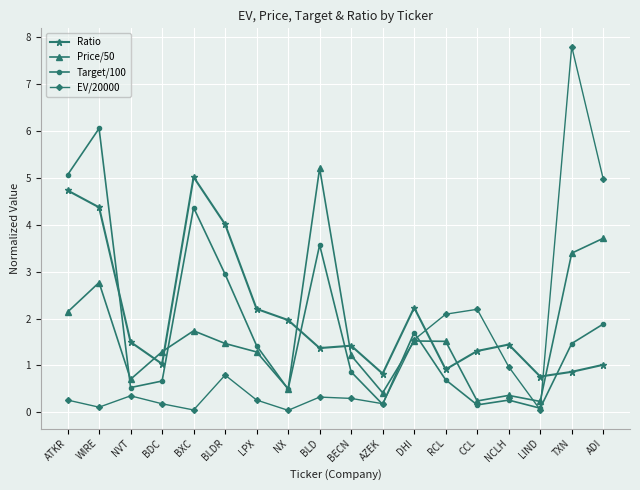

What is the total value across all series at BECN?

3.8